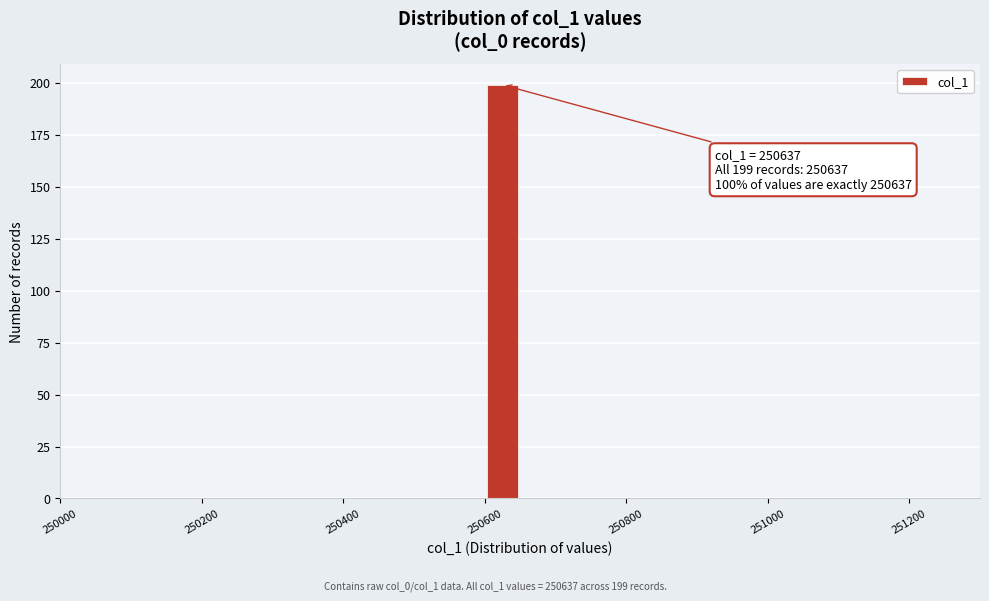

Read against the x-axis, roughly where is the centre of the tallest bar?

250620